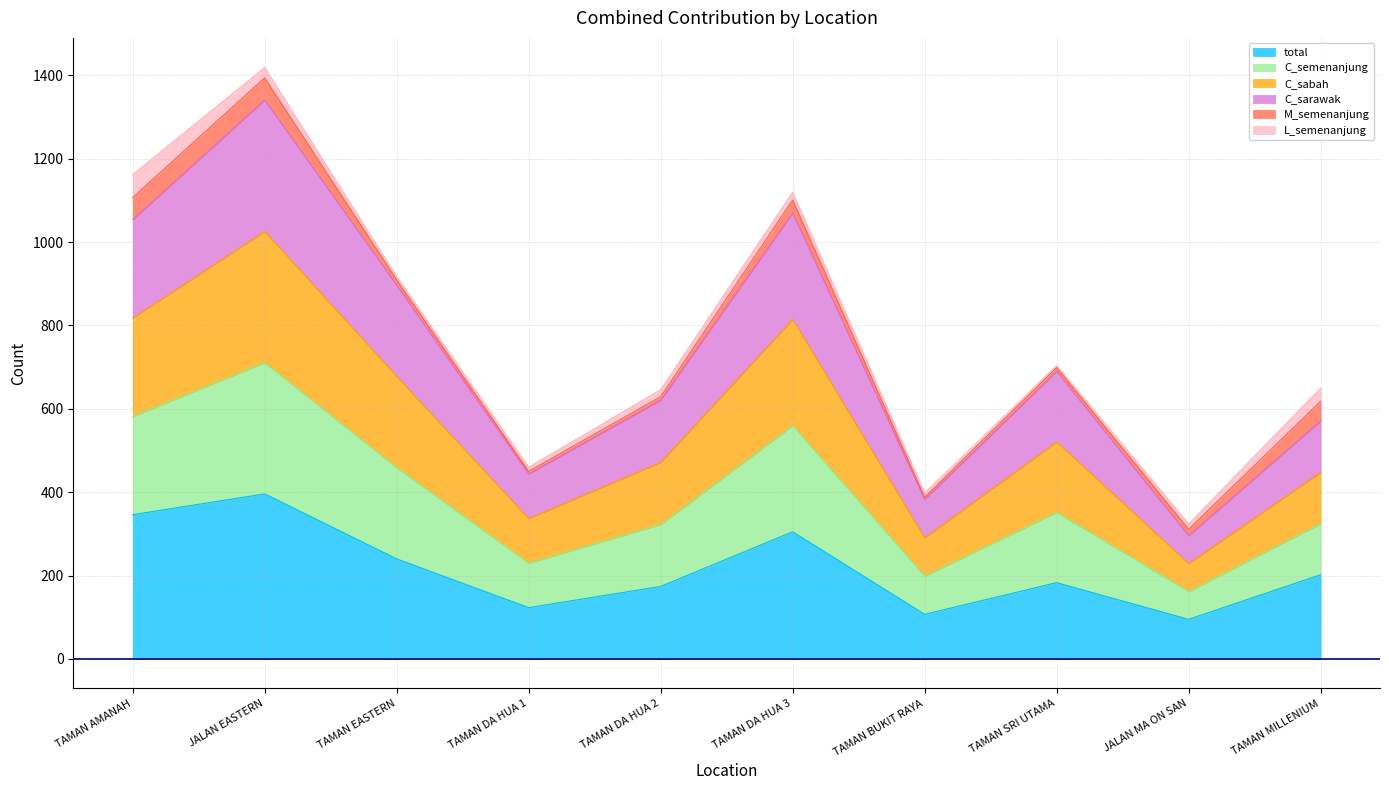

True or false: C_semenanjung and C_sabah cross at least once.

False